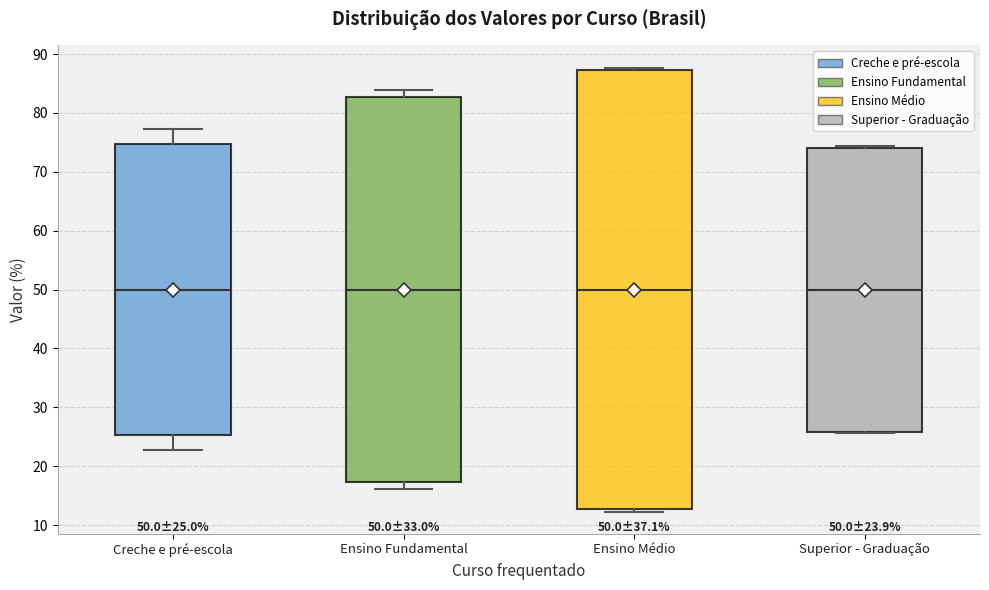

Comparing the boxes themselves (not the whiskers), which one is the tallest?

Ensino Médio